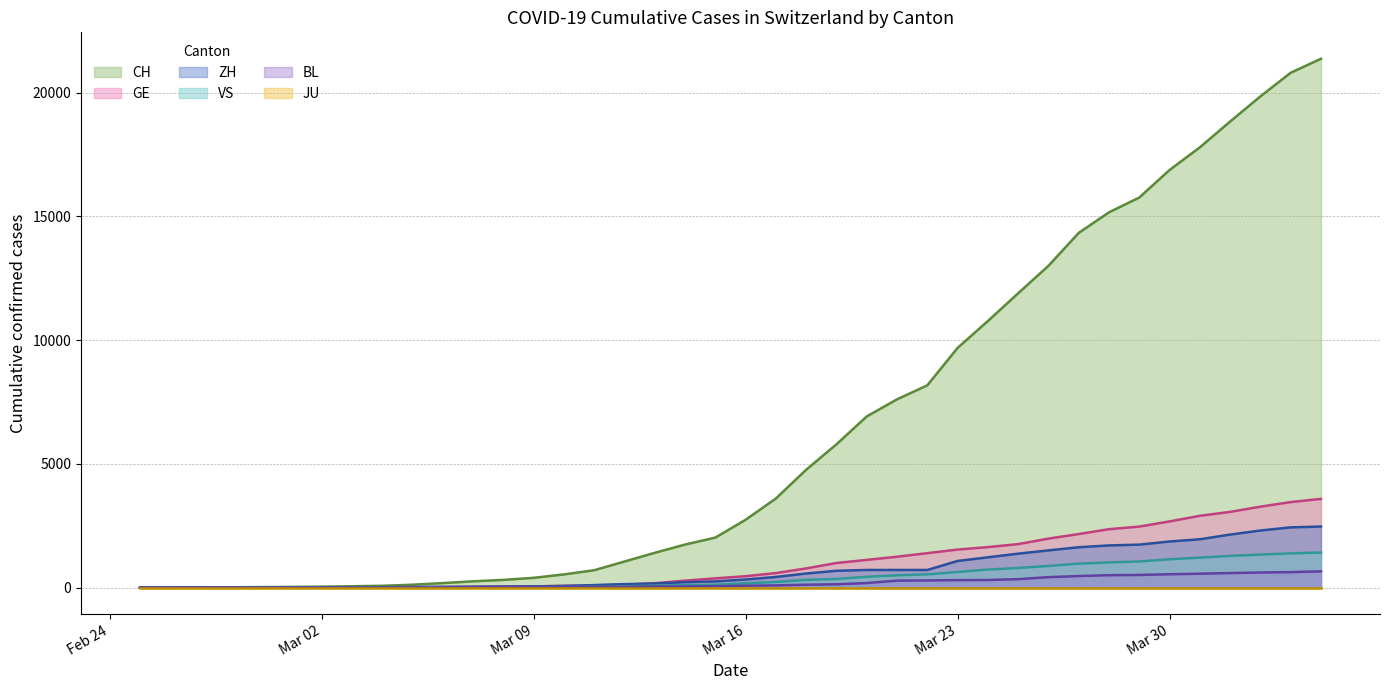

Where is BL nearest to the value 328?

2020-03-25